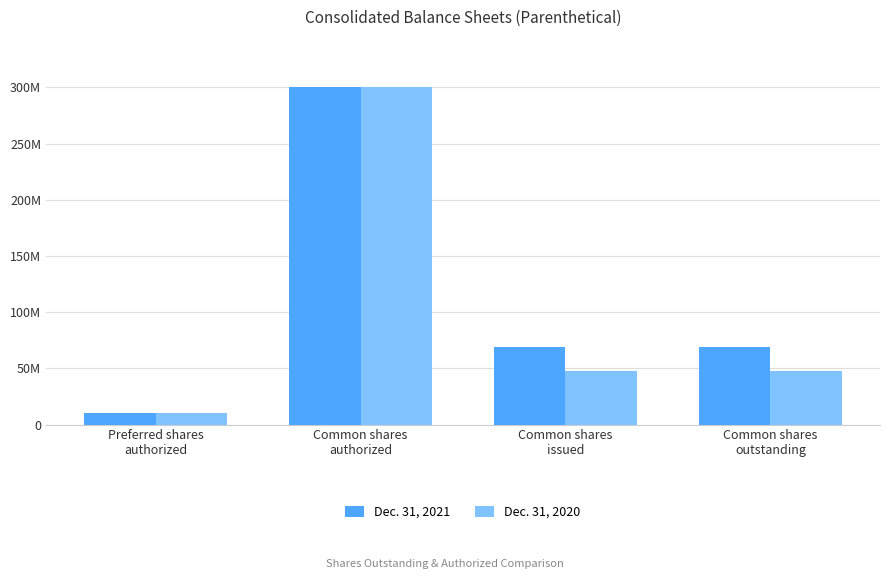

What is the approximate value of Dec. 31, 2020 at Preferred shares
authorized, to the nearest 10?

10000000